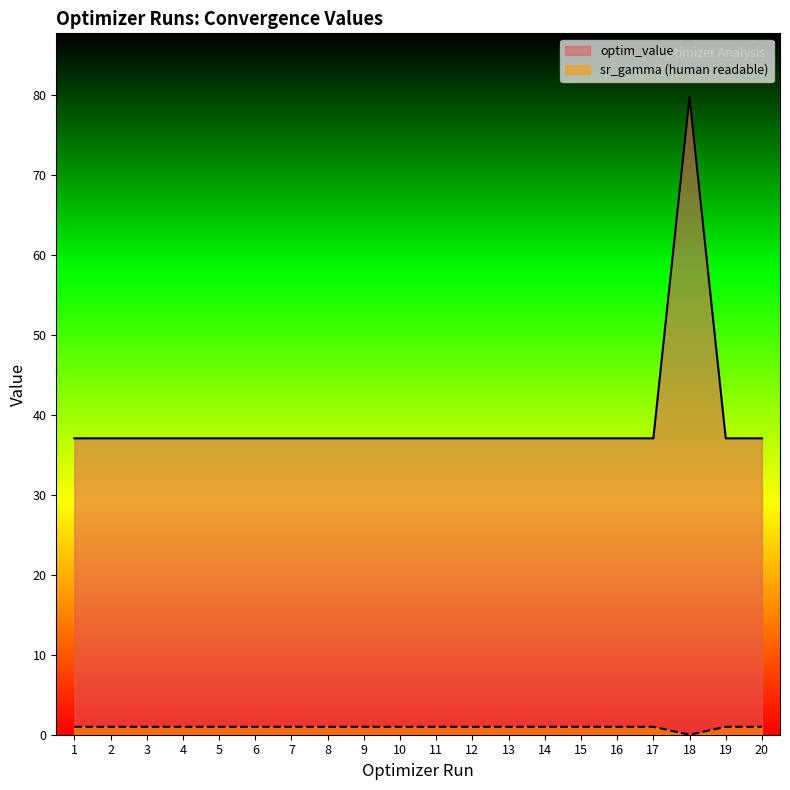

What is the average value of the param_value_human_readable_sr_gamma series?

0.9